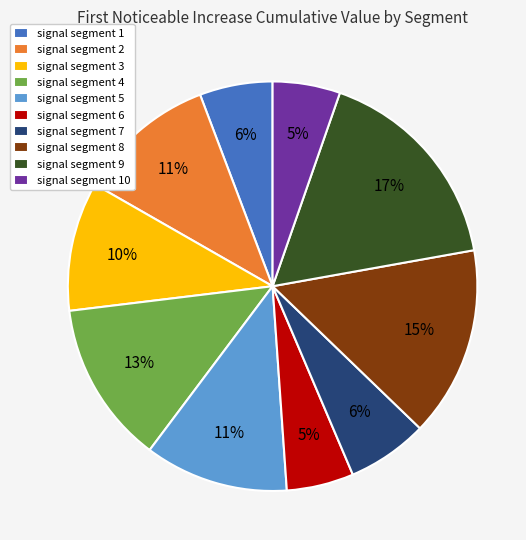

What percentage is the signal segment 4 slice, to the nearest percent?

13%